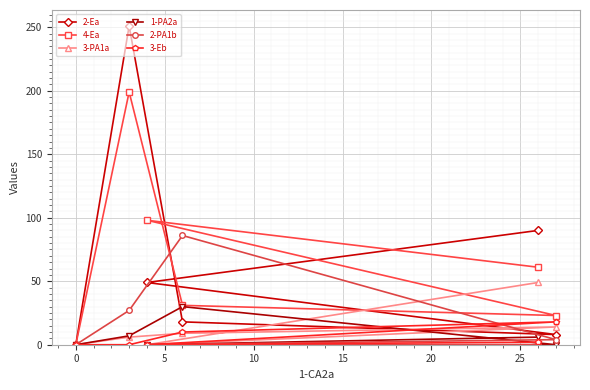

After their last crossing, which series has the higher values: 1-PA2a or 3-PA1a?

1-PA2a